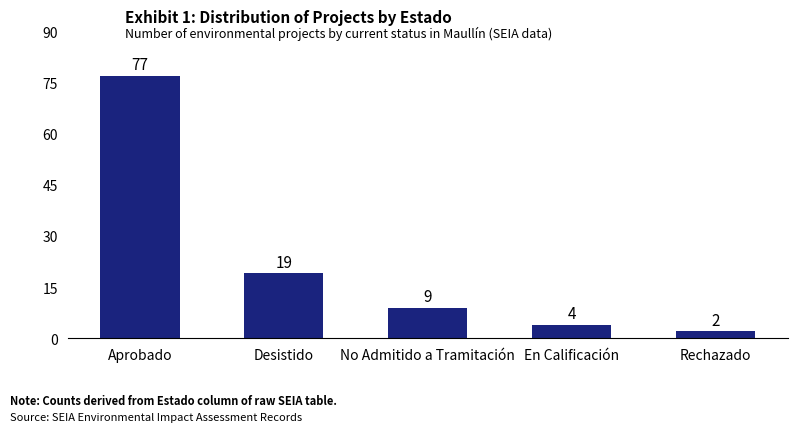

Which has a higher value, No Admitido a Tramitación or Desistido?

Desistido